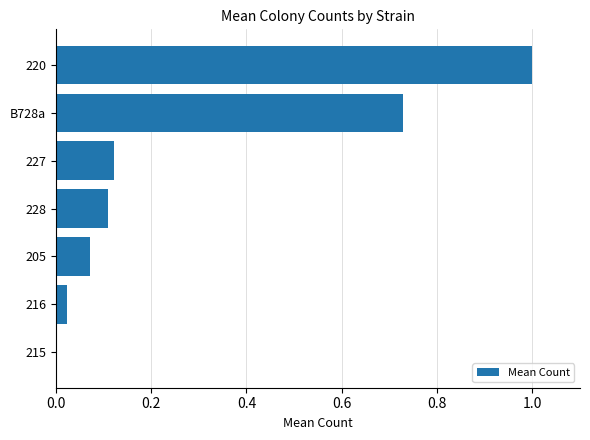

What is the change in value from 216 to 220?

+1.0